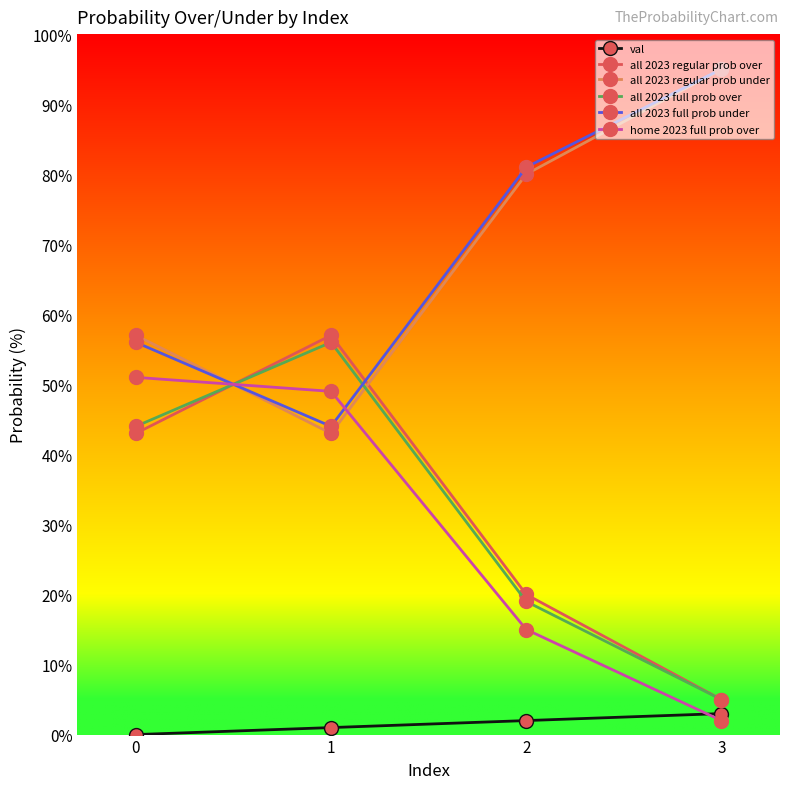

Reading left to right, extract all data points from this chart.

val: 0=0	1=1	2=2	3=3
all 2023 regular prob over: 0=43	1=57	2=20	3=5
all 2023 regular prob under: 0=57	1=43	2=80	3=95
all 2023 full prob over: 0=44	1=56	2=19	3=5
all 2023 full prob under: 0=56	1=44	2=81	3=95
home 2023 full prob over: 0=51	1=49	2=15	3=2